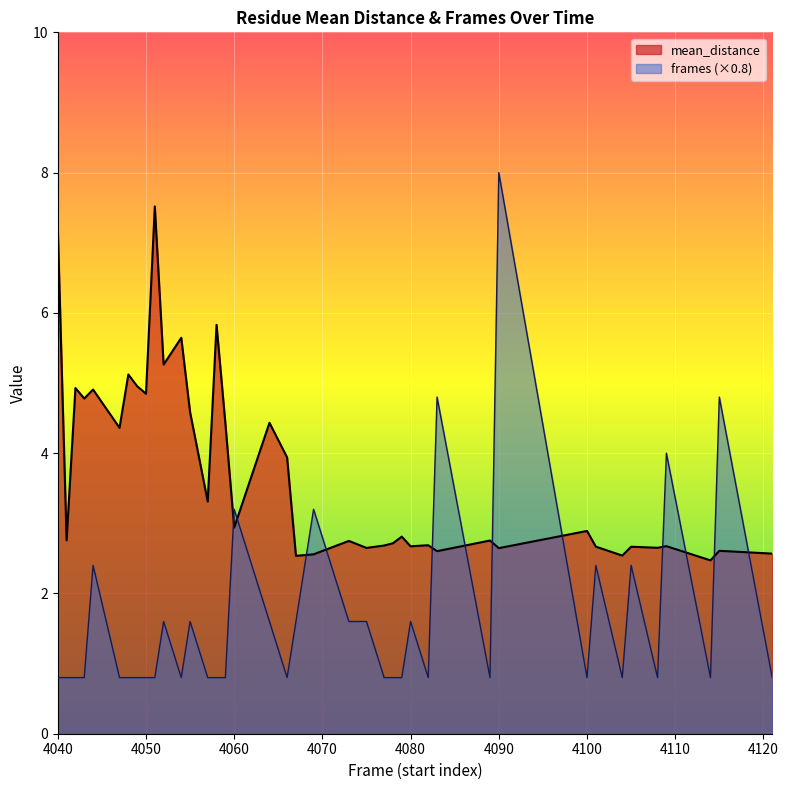

Which series has the largest total across all categories?

mean_distance